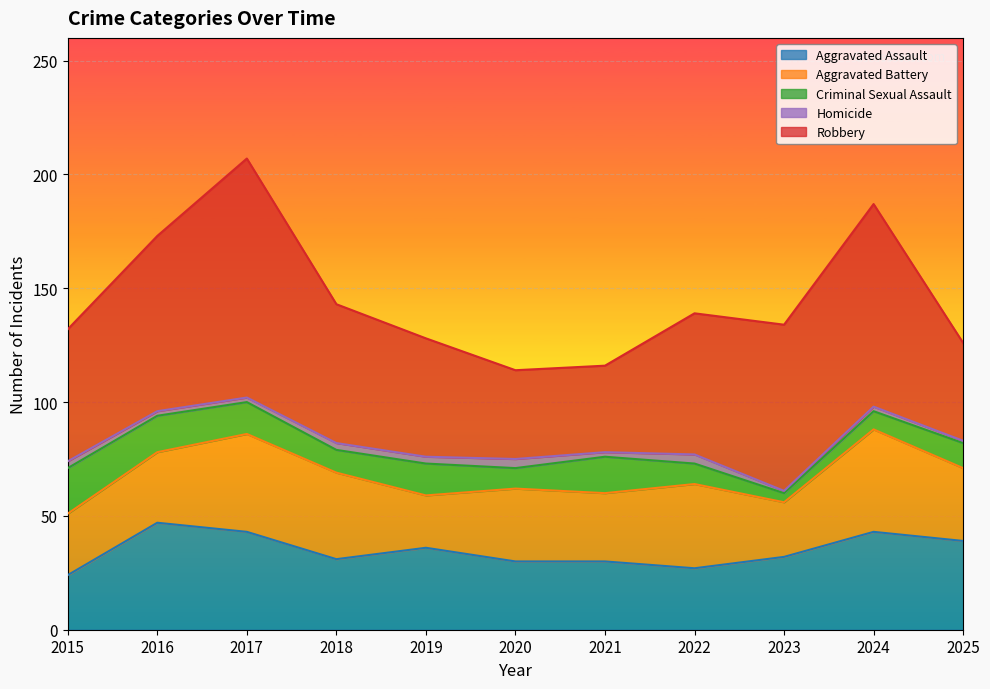

Is it true that Aggravated Battery equals 43 at 2017?

True